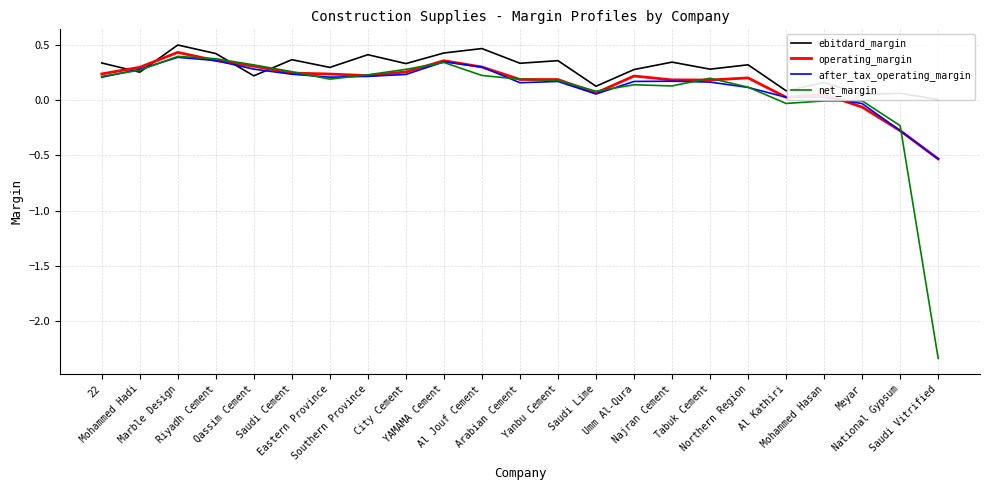

Read the ebitdard_margin value at Umm Al-Qura.

0.3